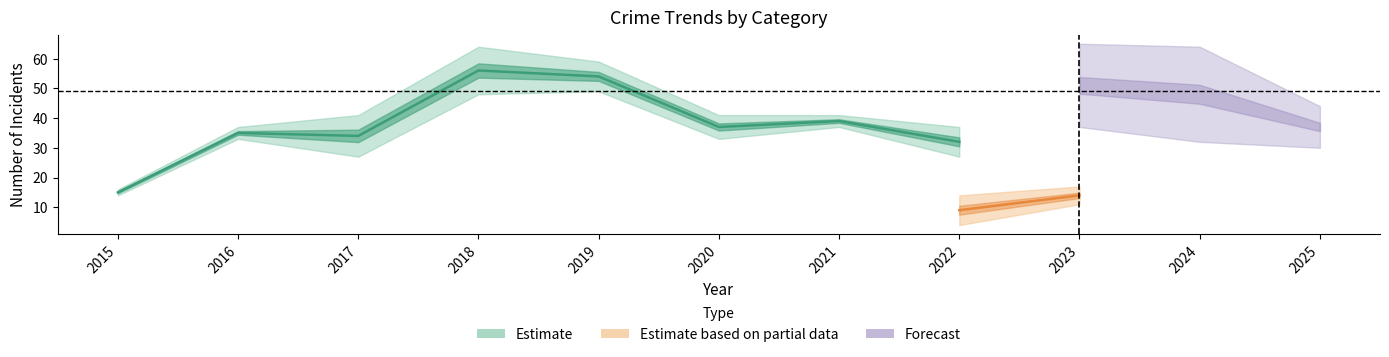

Which label corresponds to the largest value in the chart?

2018